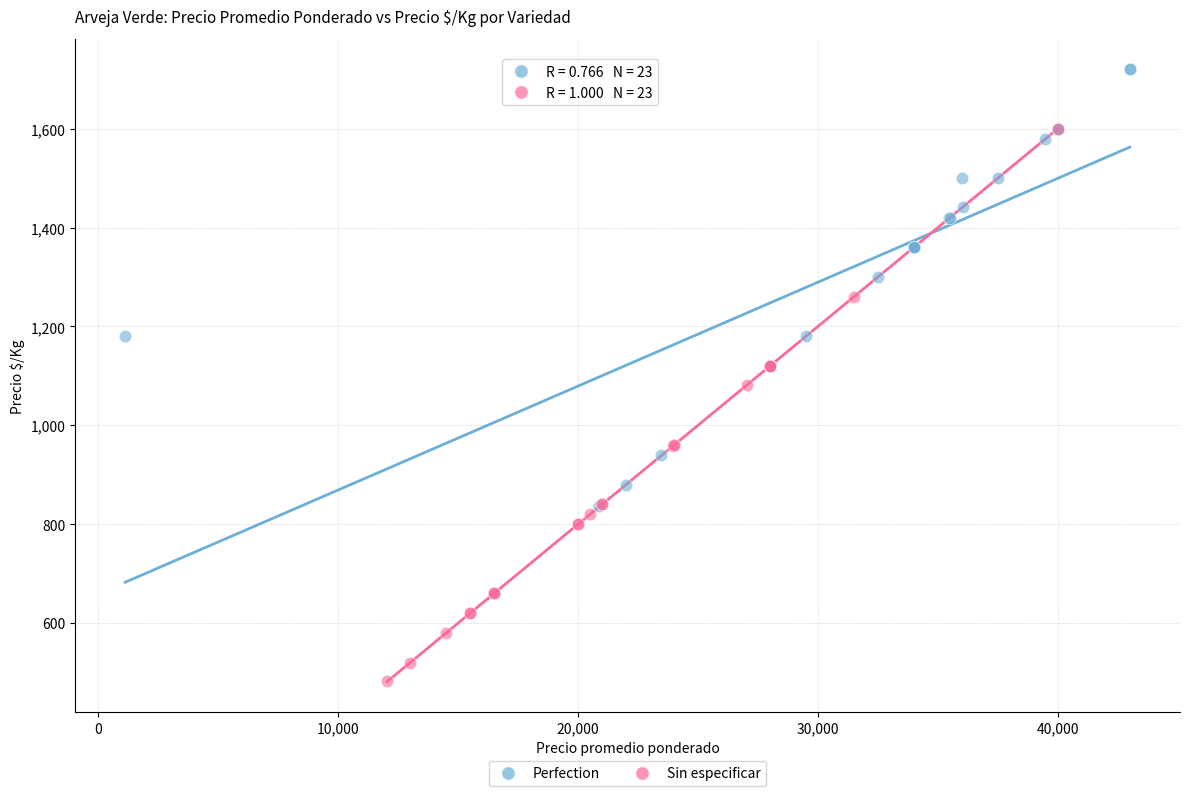

Which series contains the lowest Y value?

Sin especificar